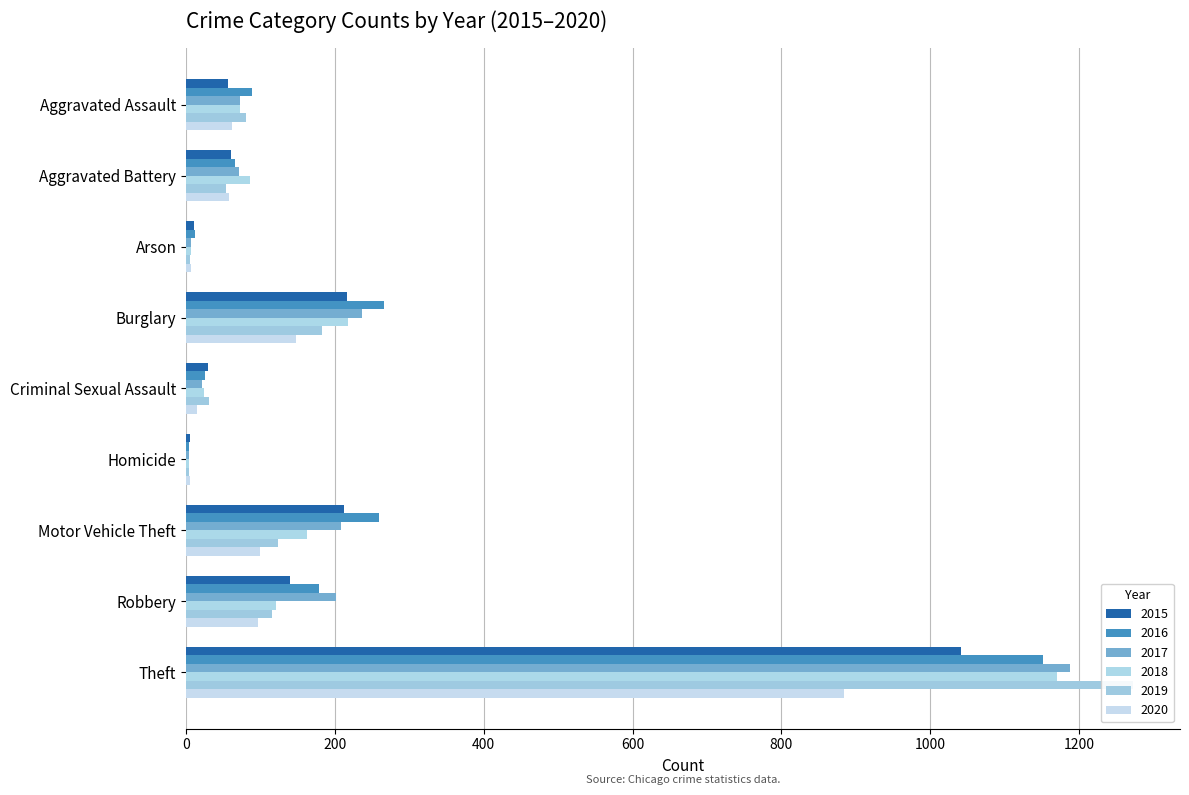

Reading left to right, transcribe all the data shown in this chart.

2015: Aggravated Assault=56	Aggravated Battery=60	Arson=10	Burglary=216	Criminal Sexual Assault=29	Homicide=5	Motor Vehicle Theft=212	Robbery=139	Theft=1041
2016: Aggravated Assault=88	Aggravated Battery=66	Arson=12	Burglary=266	Criminal Sexual Assault=25	Homicide=4	Motor Vehicle Theft=259	Robbery=178	Theft=1151
2017: Aggravated Assault=72	Aggravated Battery=71	Arson=7	Burglary=237	Criminal Sexual Assault=22	Homicide=4	Motor Vehicle Theft=208	Robbery=202	Theft=1188
2018: Aggravated Assault=72	Aggravated Battery=86	Arson=7	Burglary=218	Criminal Sexual Assault=24	Homicide=4	Motor Vehicle Theft=163	Robbery=121	Theft=1170
2019: Aggravated Assault=80	Aggravated Battery=53	Arson=5	Burglary=182	Criminal Sexual Assault=31	Homicide=4	Motor Vehicle Theft=123	Robbery=116	Theft=1272
2020: Aggravated Assault=62	Aggravated Battery=57	Arson=7	Burglary=148	Criminal Sexual Assault=15	Homicide=5	Motor Vehicle Theft=99	Robbery=97	Theft=884